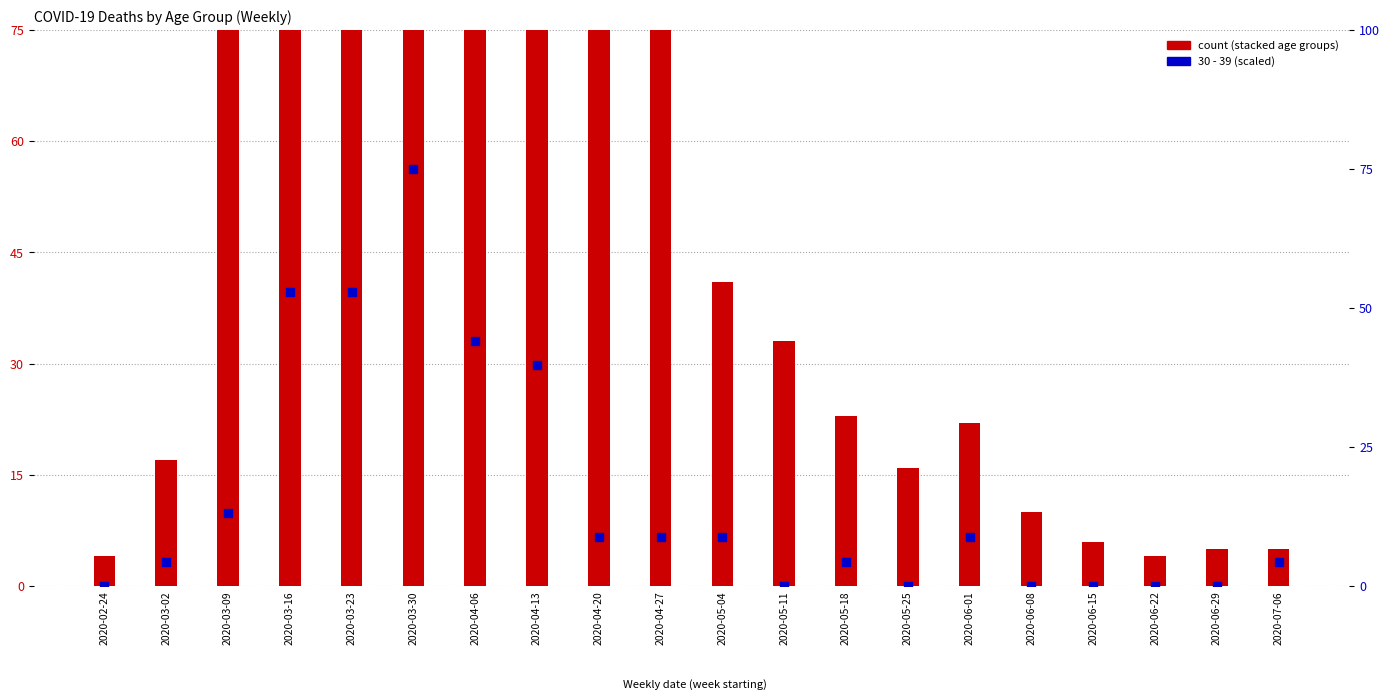

At which category is the sum across all series the highest?

2020-03-23